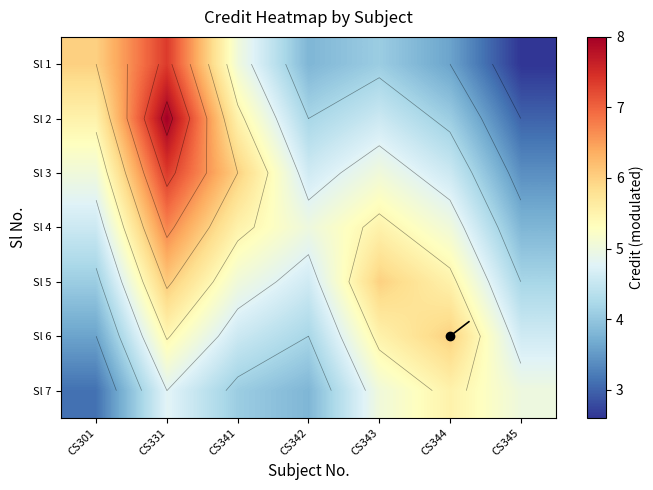

How many data points in Sl 2 are less than 4?

1